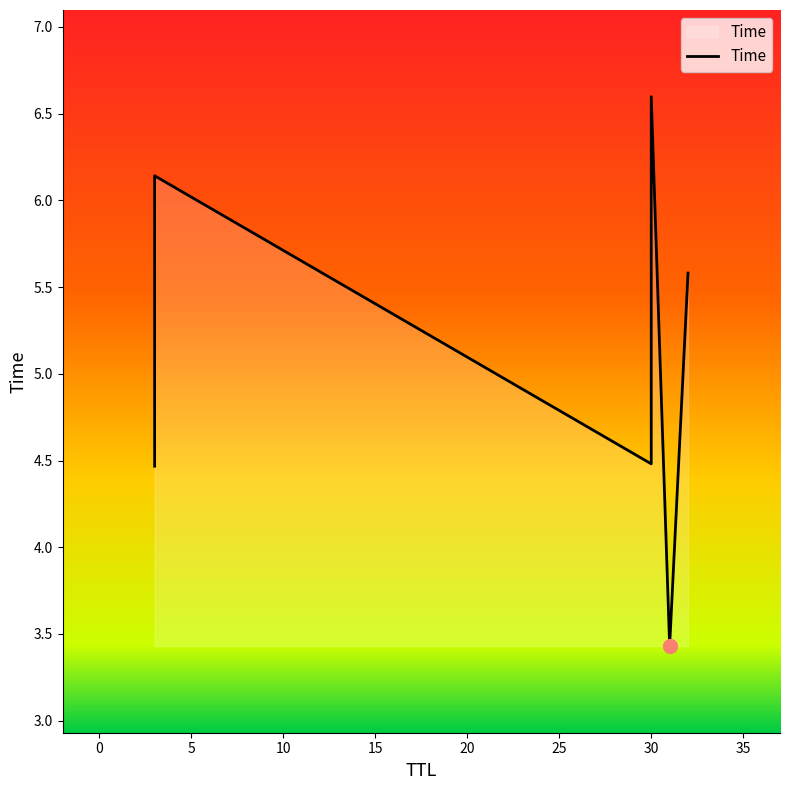

What is the difference between the second highest and second lowest values?

1.7